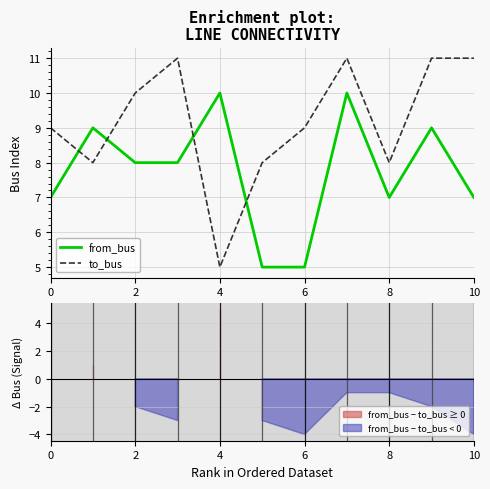

Which category has the lowest value in the to_bus series?

4